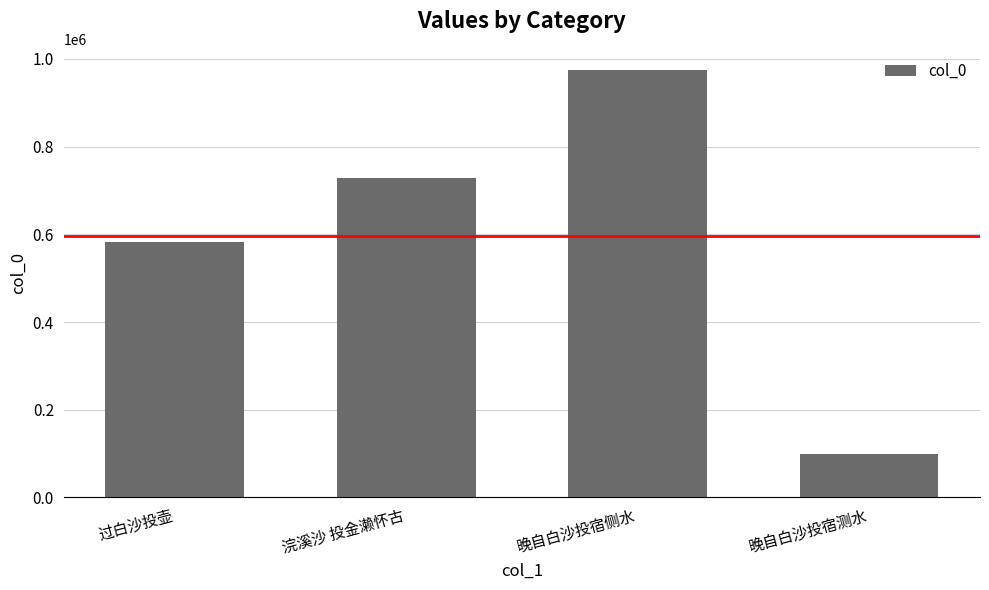

True or false: the data shows 582164 at 过白沙投壶.

True